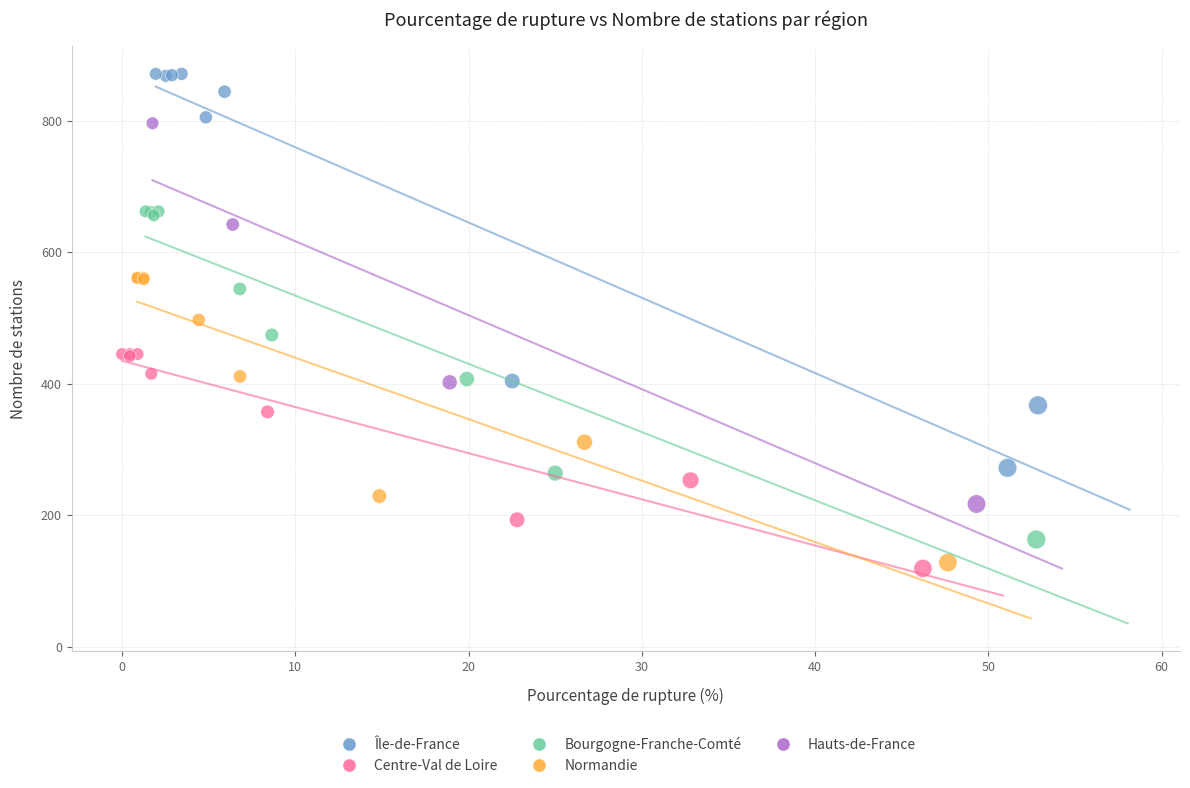

Which series has the widest spread of Y values?

Île-de-France